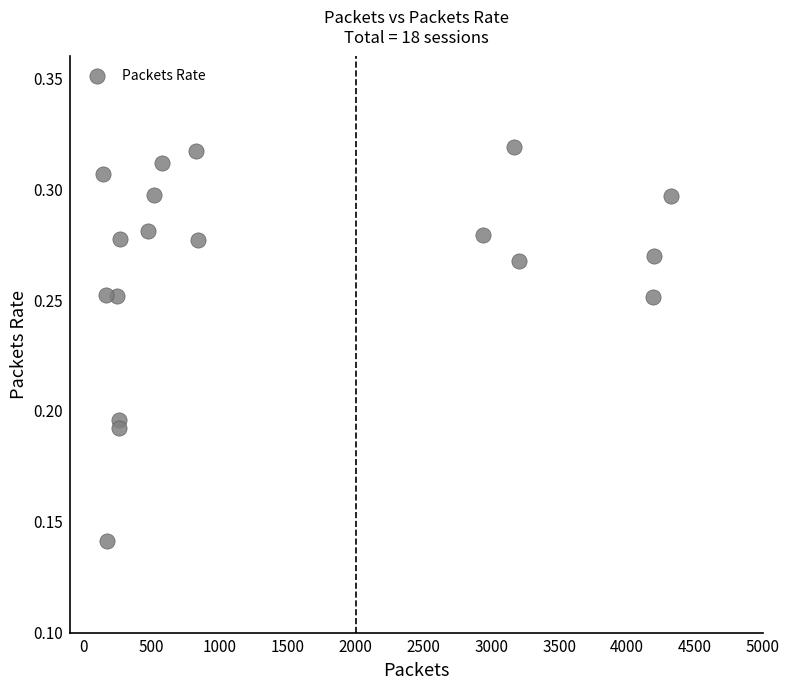

What is the range of X values (max minus min)?

4179.1